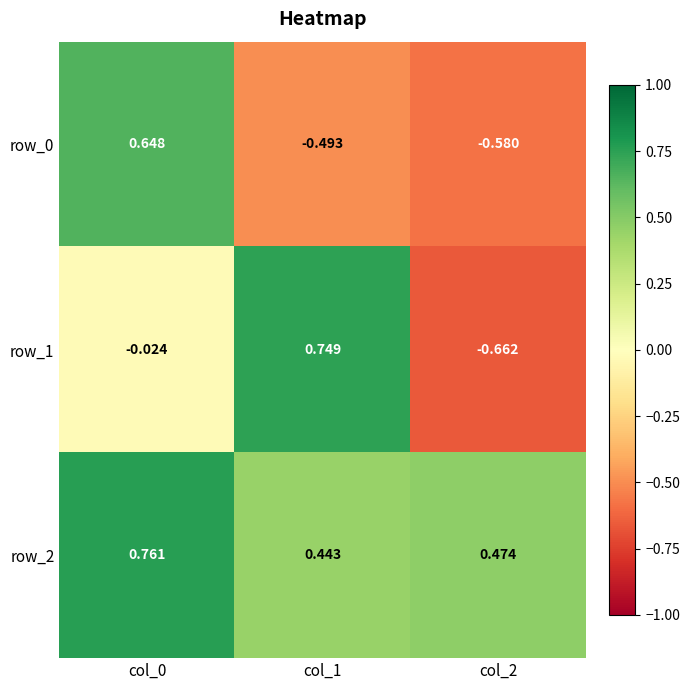

Which series has the largest total across all categories?

row_2